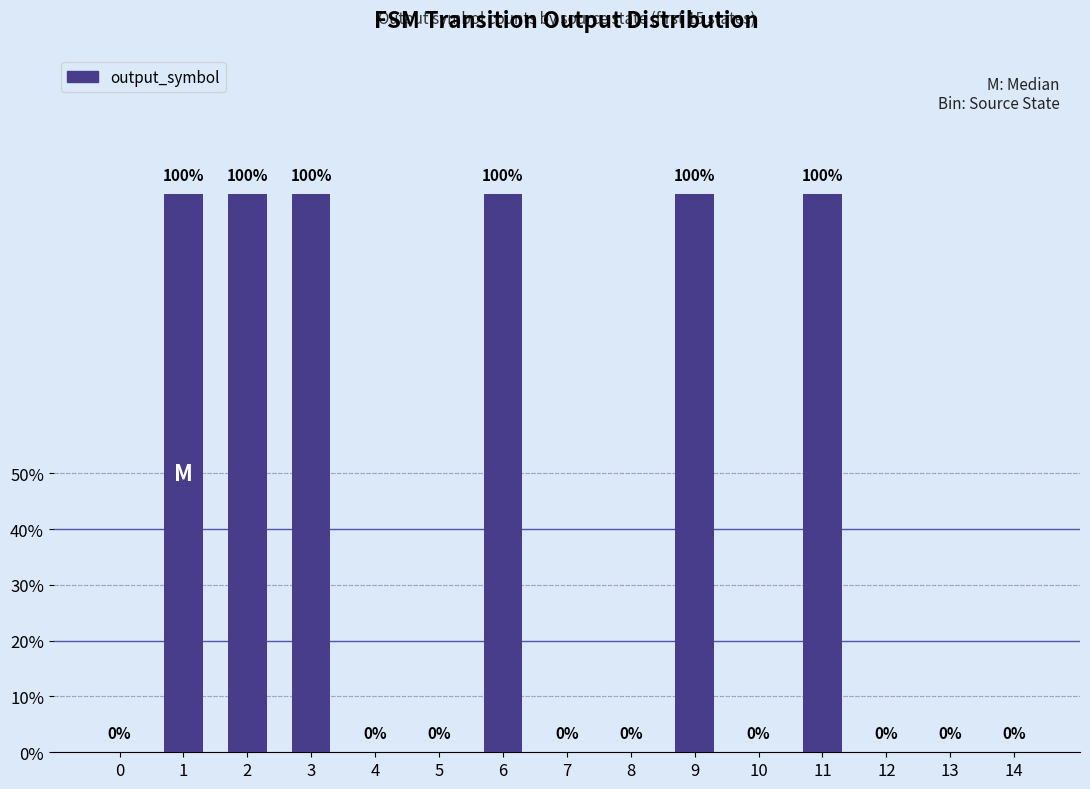

What value does the data have at 2?

1